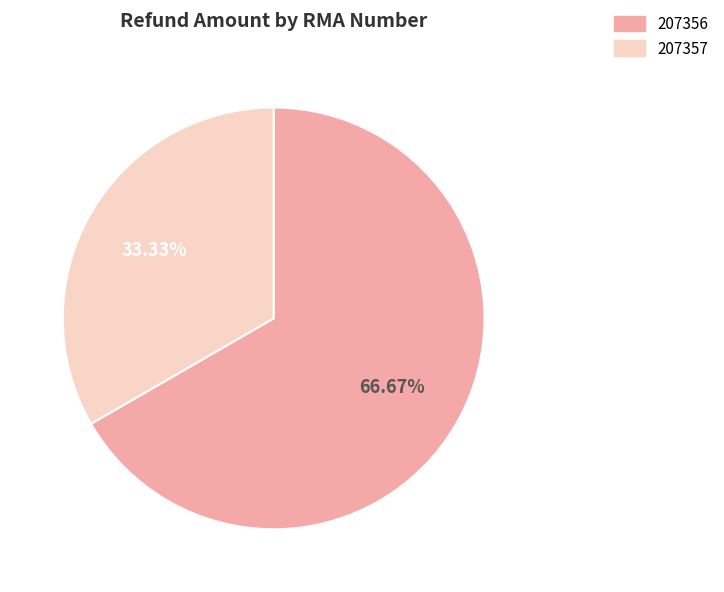

Which has a higher value, 207357 or 207356?

207356